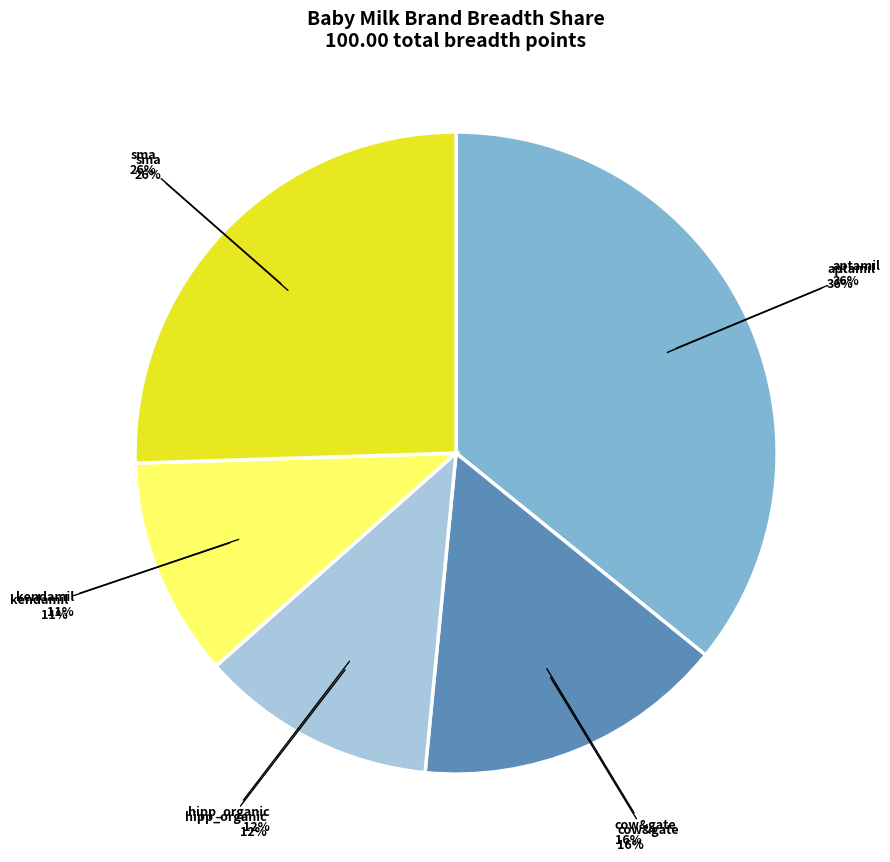

Which slice is the smallest?

kendamil